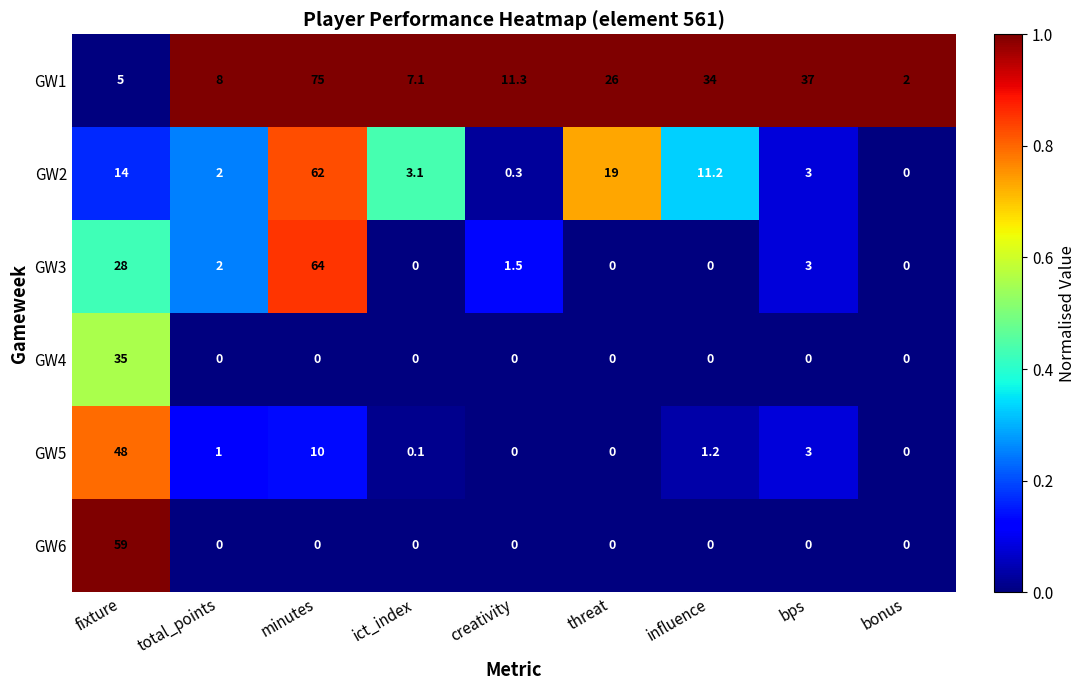

Which series has the widest spread of values?

GW1